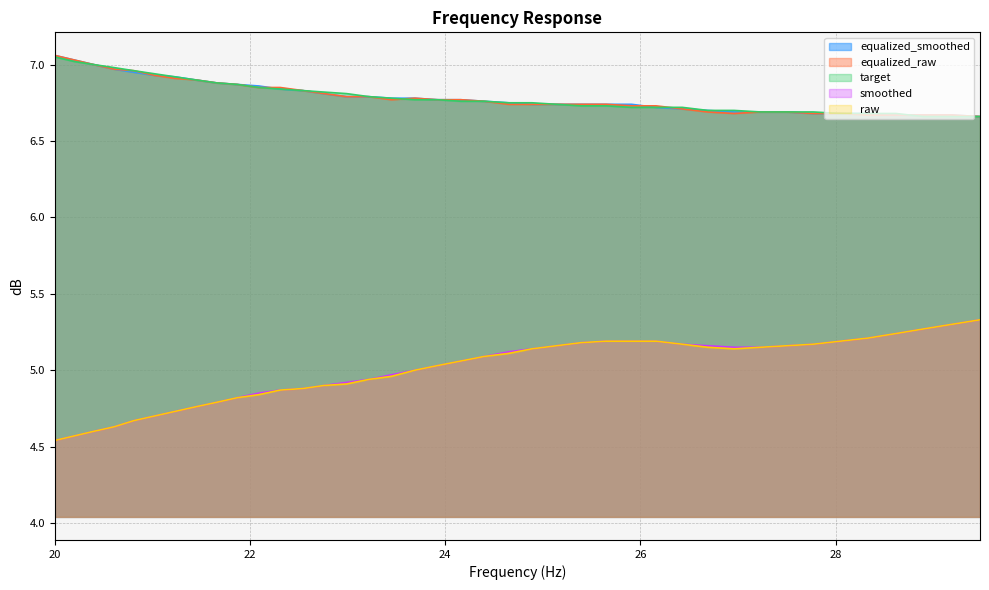

What is the minimum value shown in the chart?

4.5